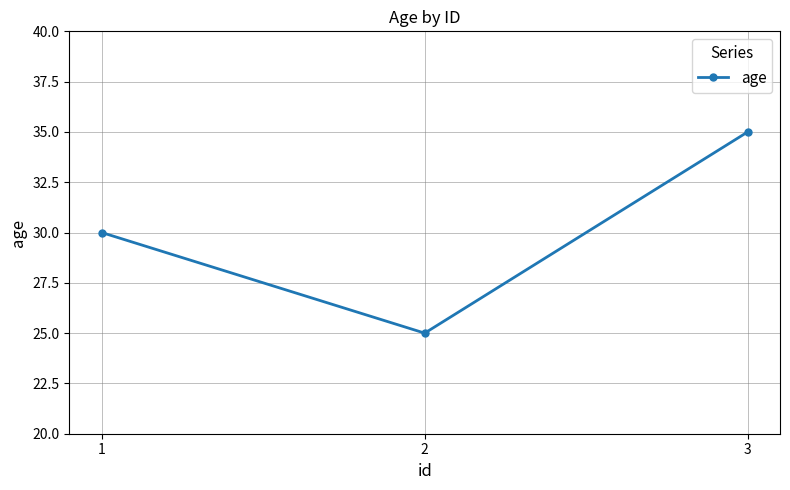

The value at 3 is 57. True or false?

False